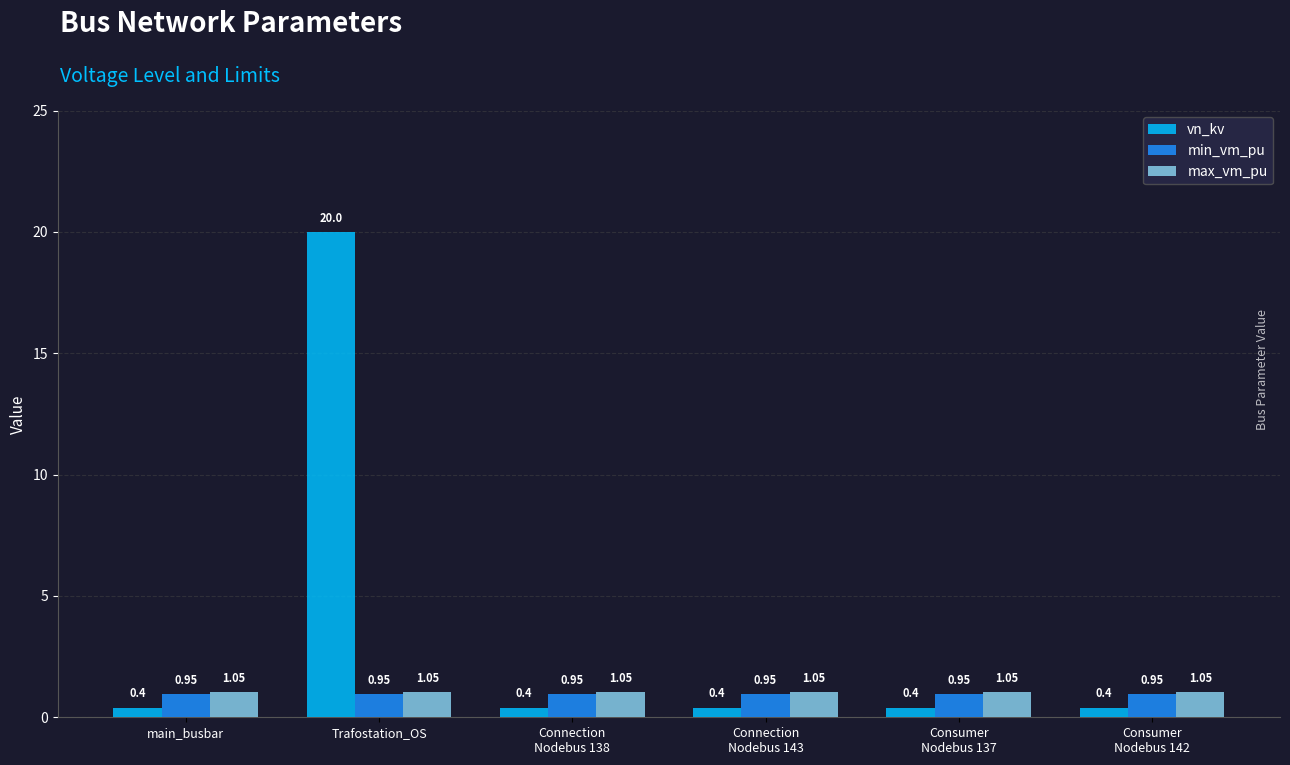

How many bars are there in total?

18